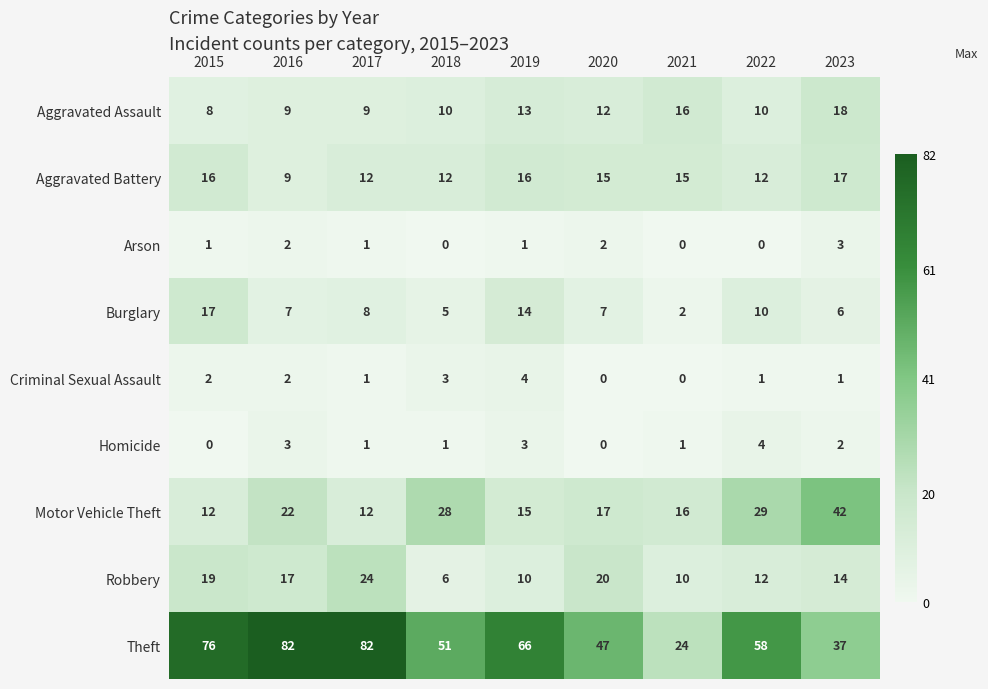

At which label is Robbery closest to 15?

2023